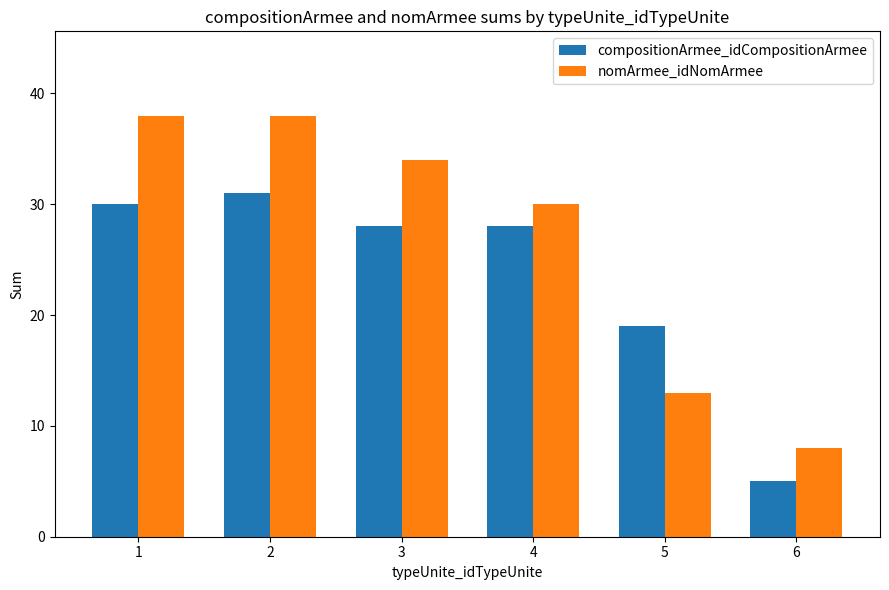

What is the approximate value of nomArmee_idNomArmee at 5, to the nearest 10?

10